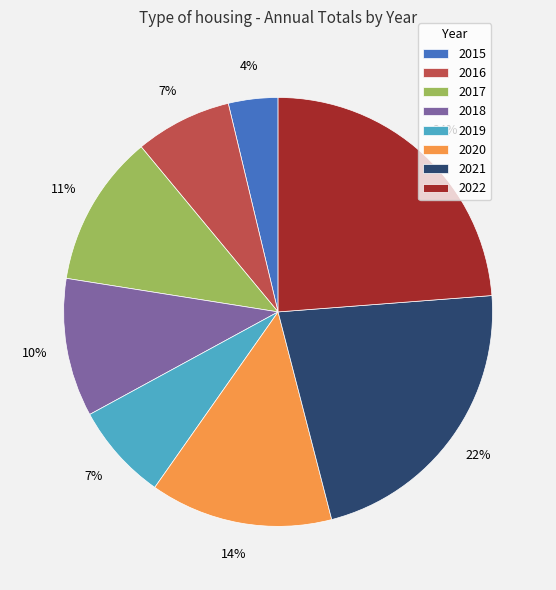

What is the ratio of the value at 2017 to the value at 2021?

0.5